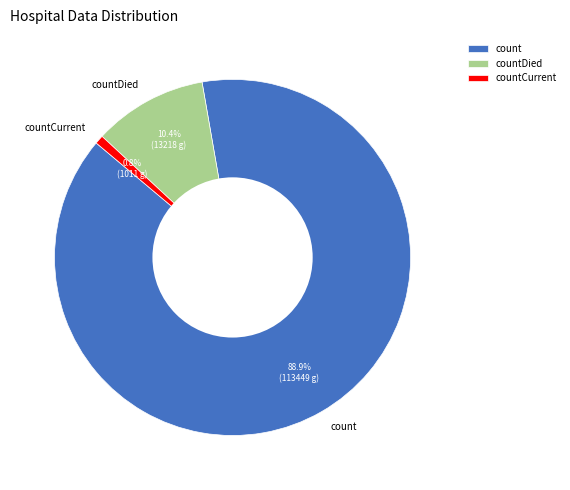

Do countCurrent and count together represent more than half of the pie?

Yes